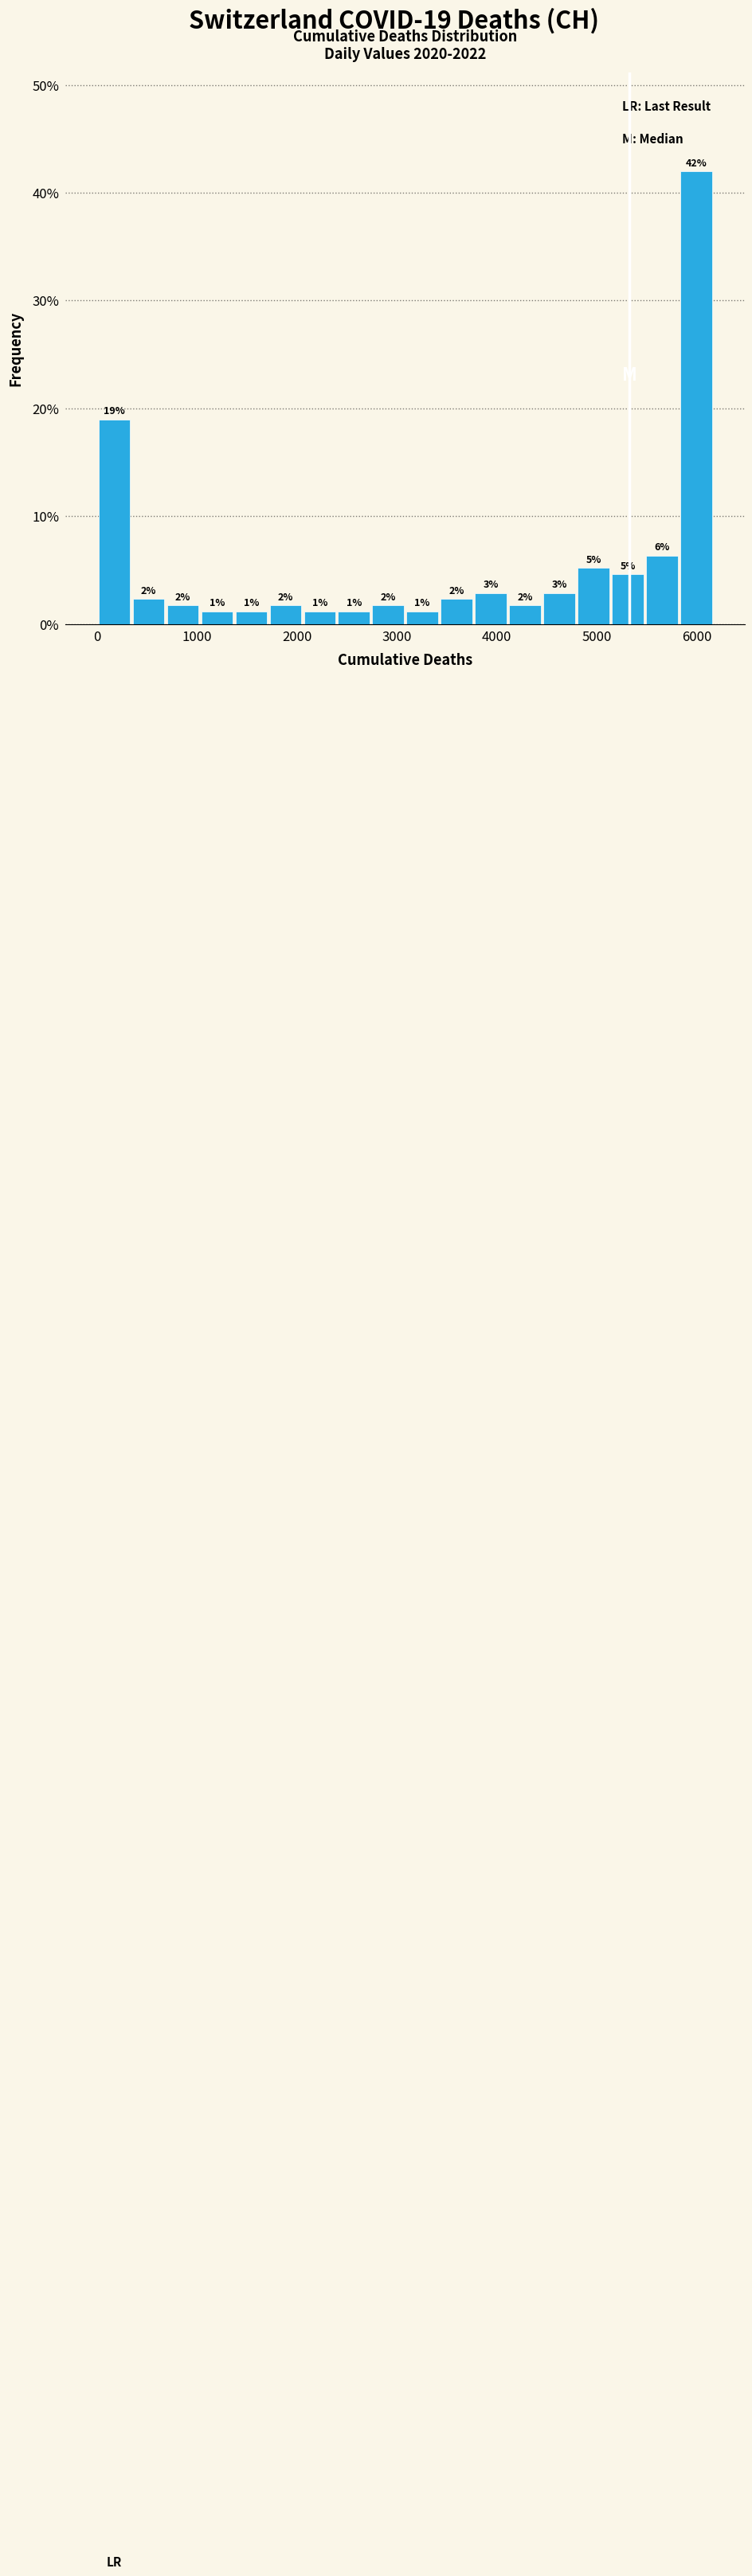

Around what value on the x-axis is the tallest bar? Give the approximate position of its centre, as read against the axis.

6000